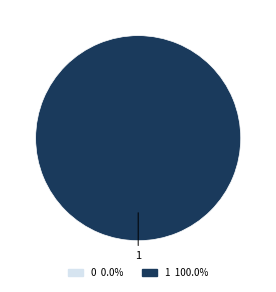

What percentage is the 1 slice, to the nearest percent?

100%